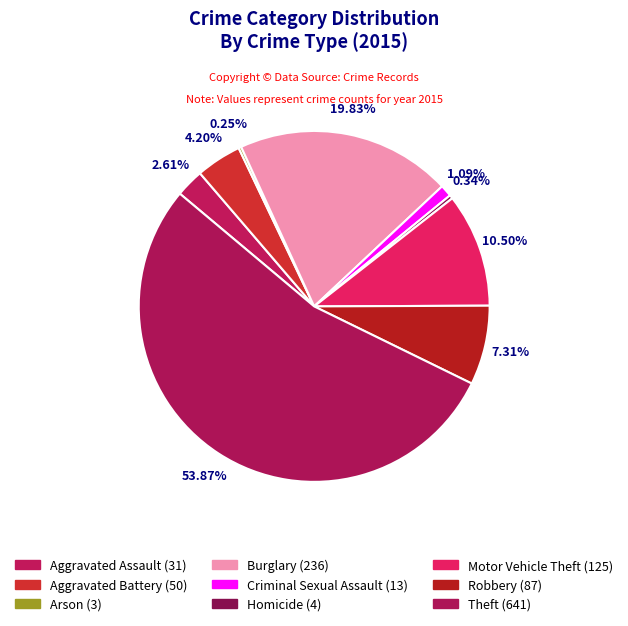

What percentage is NOT represented by Burglary?

80.2%